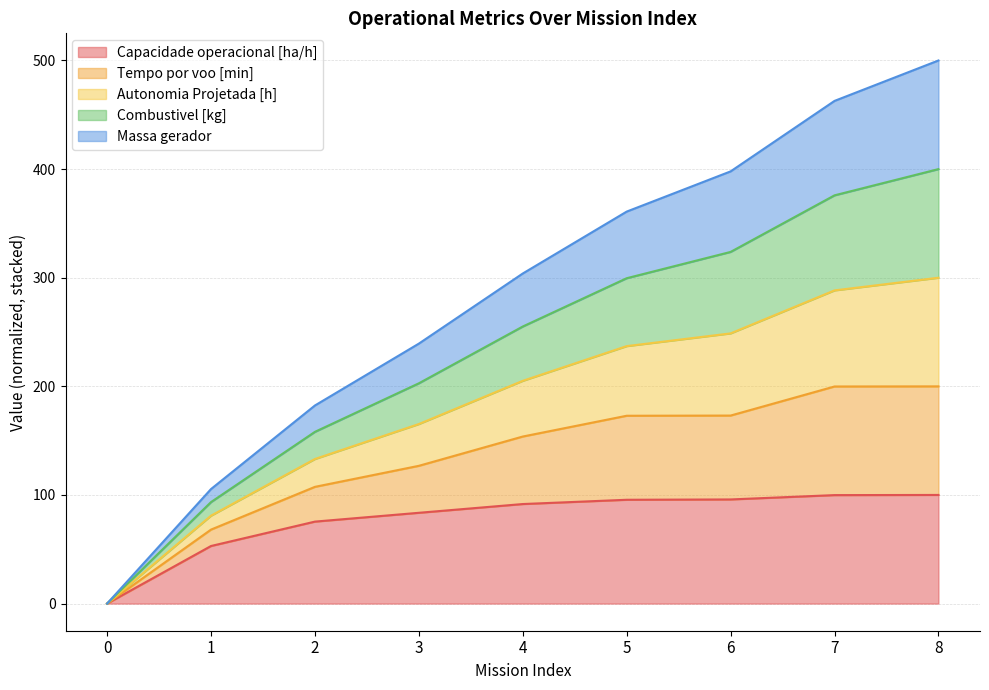

How many lines are shown in the chart?

5